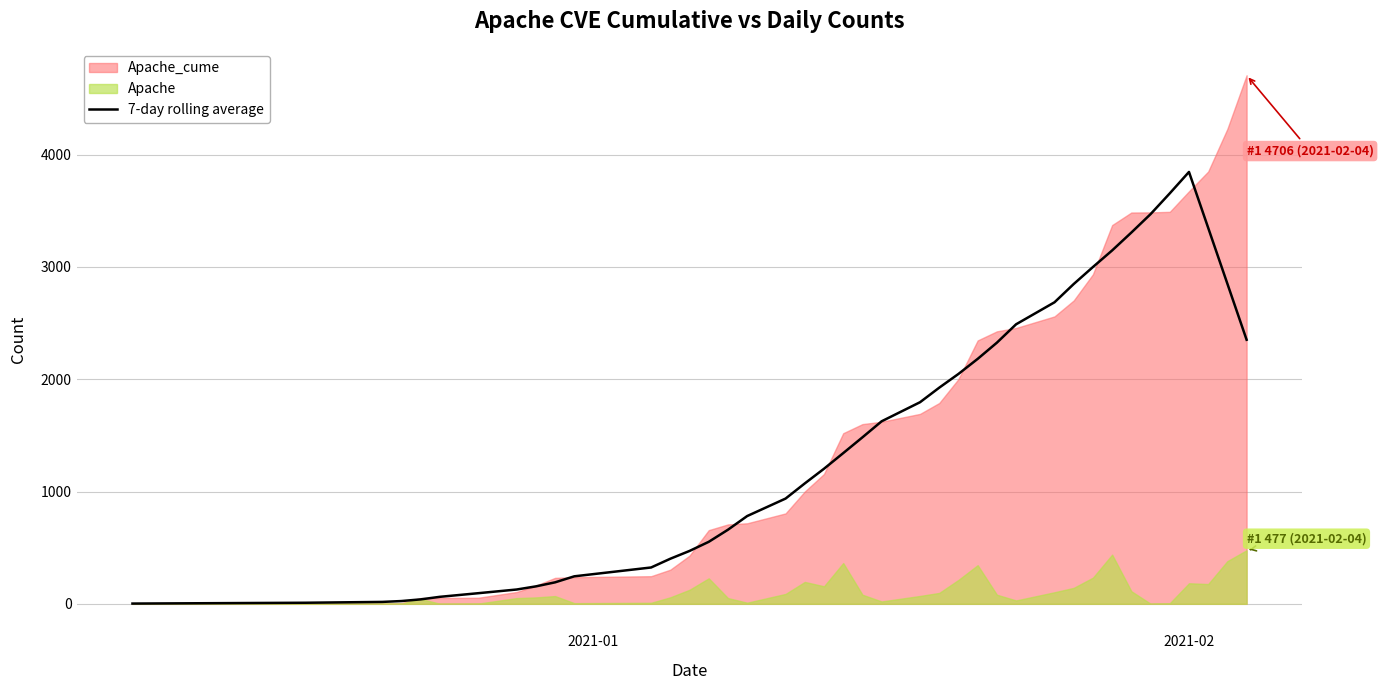

Reading right to left, list all the values displayed in this chart.

2351.0	2849.6	3347.4	3845.1	3654.6	3469.6	3305.6	3146.4	2998.7	2847.4	2684.7	2488.9	2325.1	2180.9	2046.9	1924.6	1795.0	1625.1	1482.1	1341.7	1202.6	1072.0	937.1	781.4	659.7	552.0	470.9	401.4	323.6	244.9	191.3	155.3	127.4	94.6	62.3	39.6	24.7	17.0	9.6	2.3